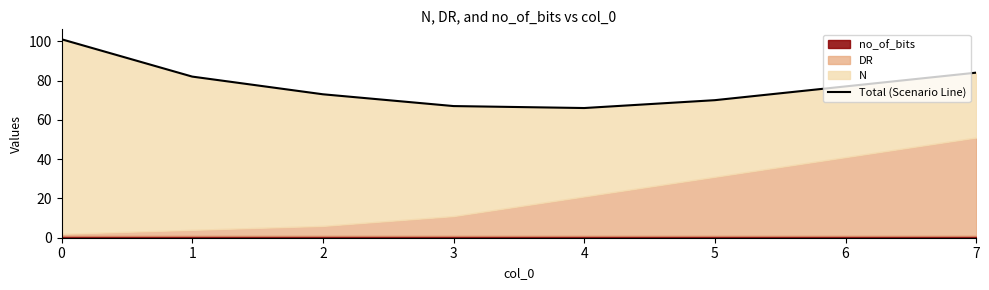

What is the value of the 3rd point from the left?

73